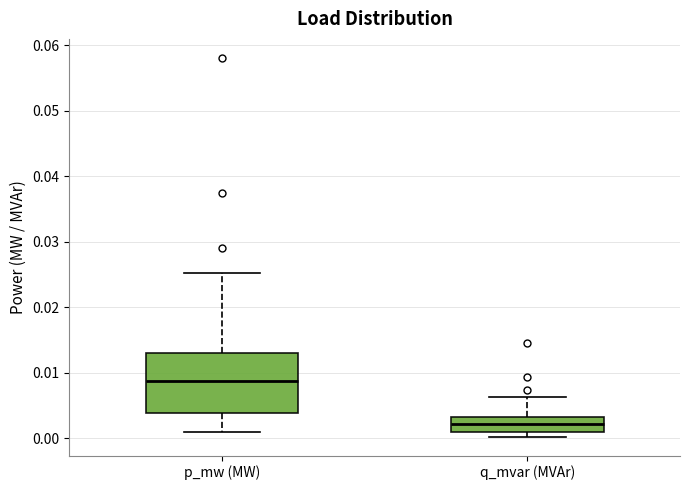

Where is the upper edge of the box for q_mvar (MVAr) on the y-axis? The values are not printed on the chart, so give them approximately, as read against the axis.

0.003